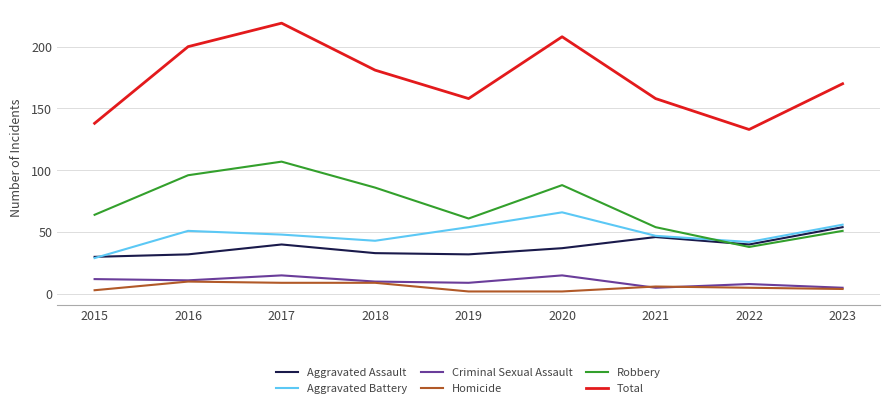

True or false: Criminal Sexual Assault and Total intersect in this chart.

False